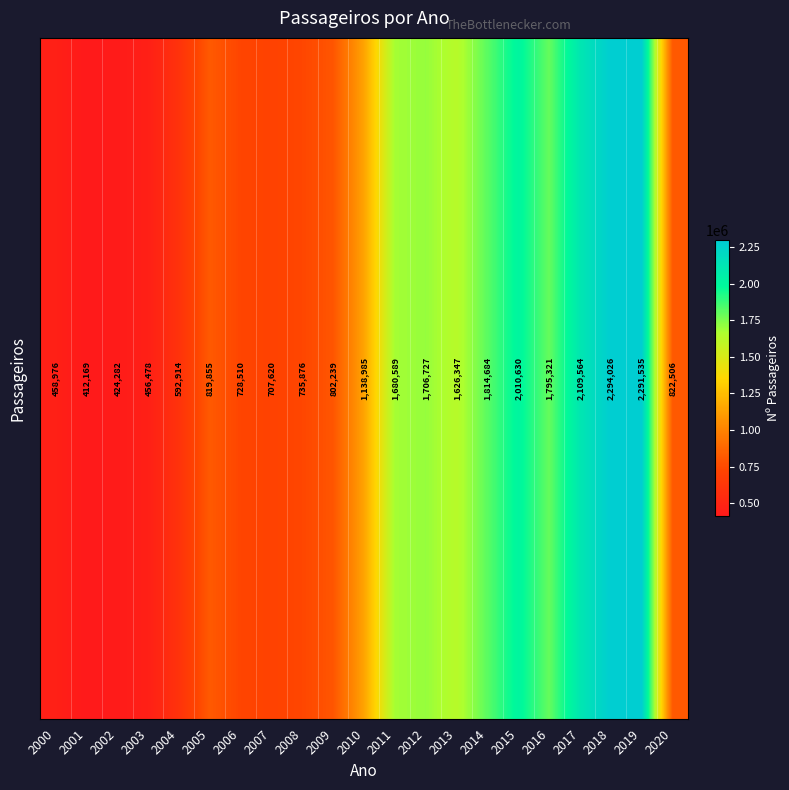

At which label does the data first exceed 822506?

2010